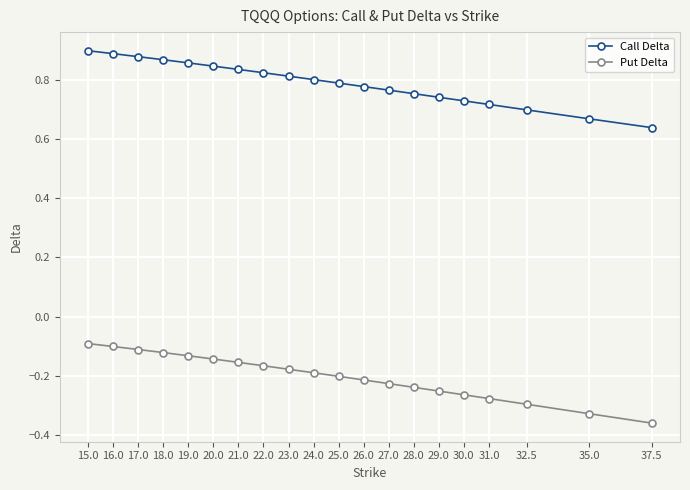

Which category has the lowest value across all series?

37.5